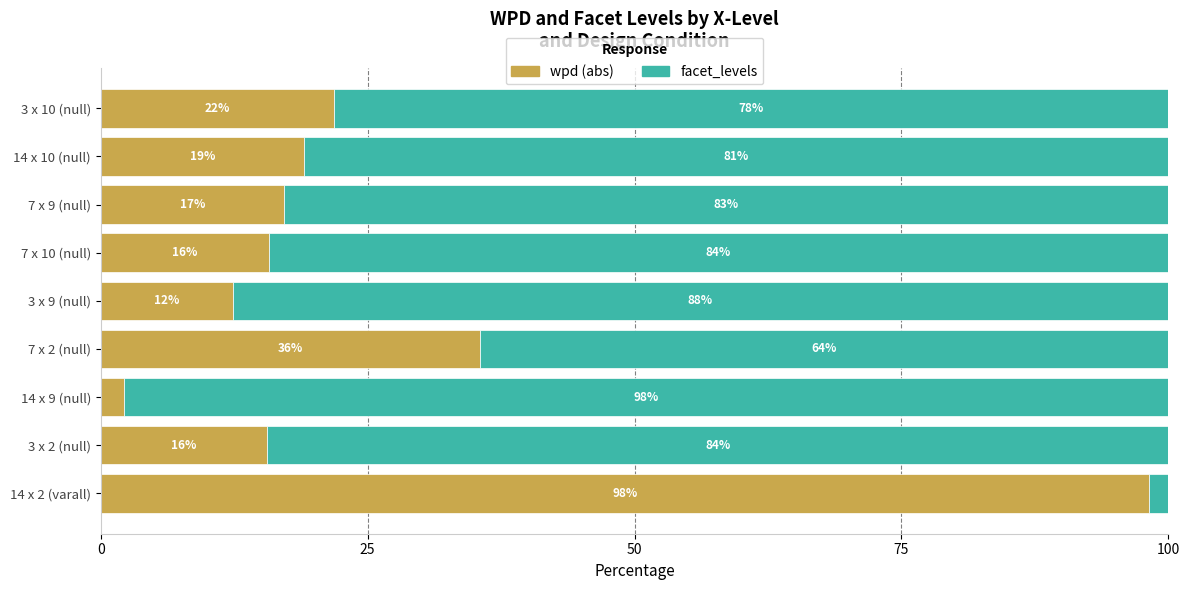

What is the average value of the wpd (abs) series?

26.4